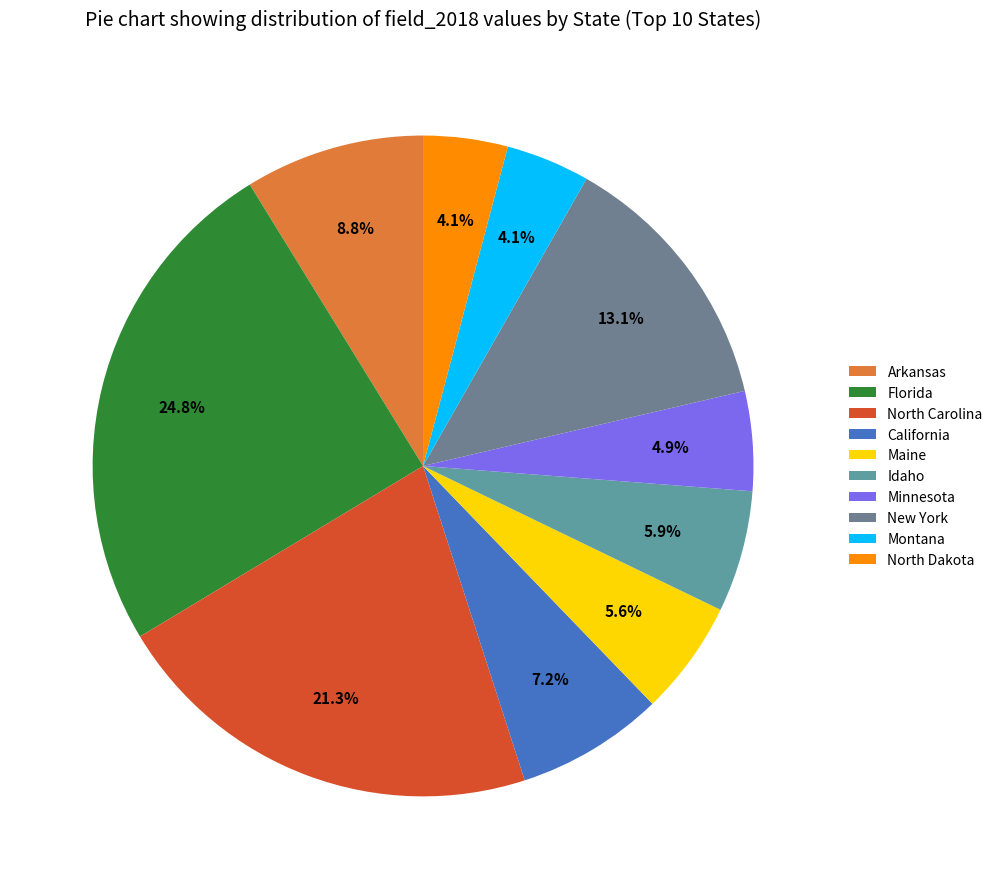

Does New York represent more than half of the total?

No